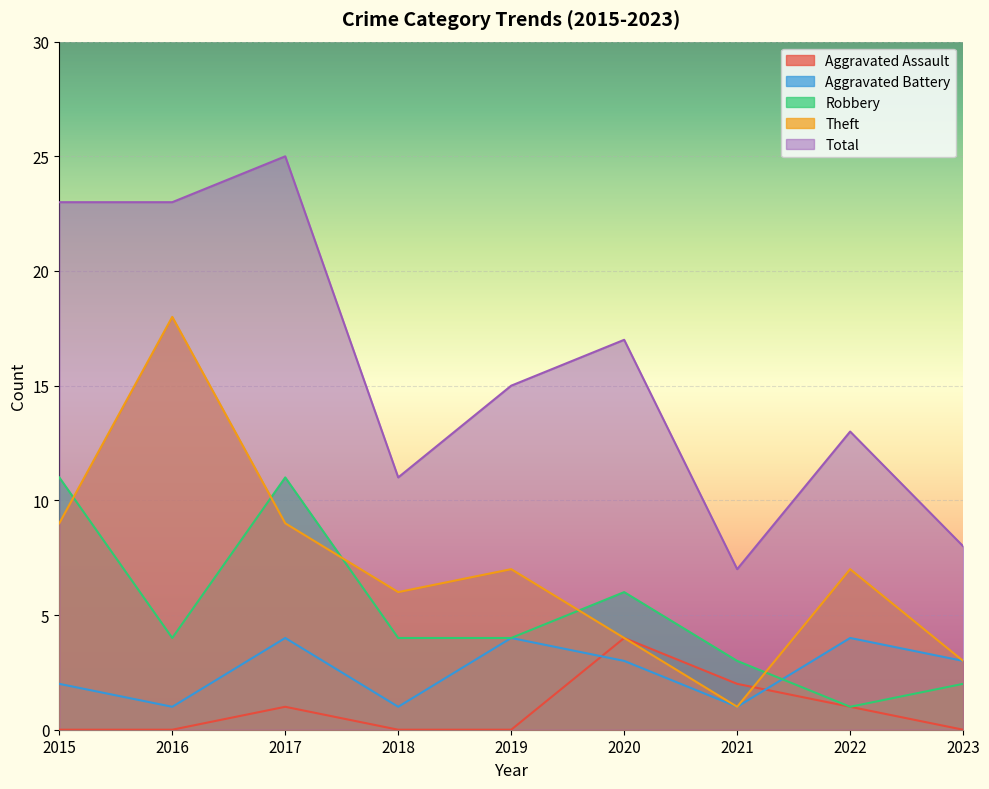

Which series changed the most between 2021 and 2022?

Theft